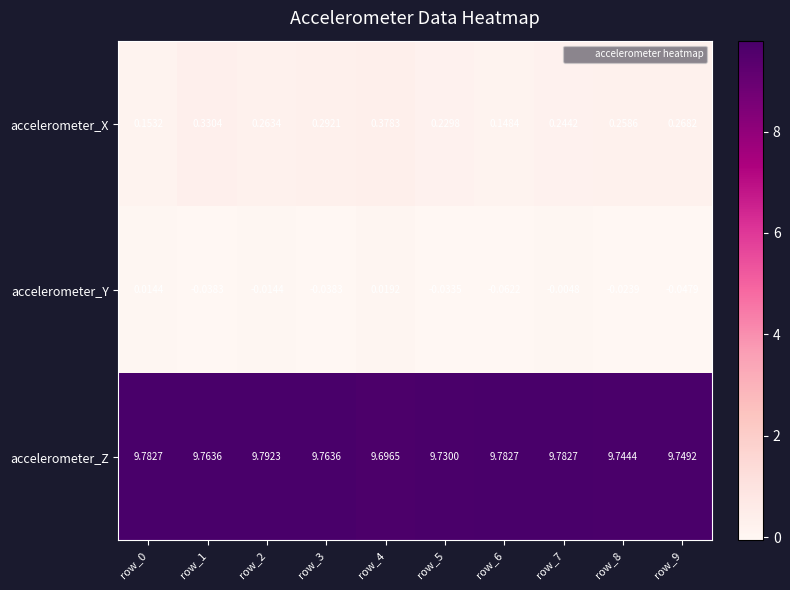

Which series has the largest range (max minus min)?

accelerometer_X